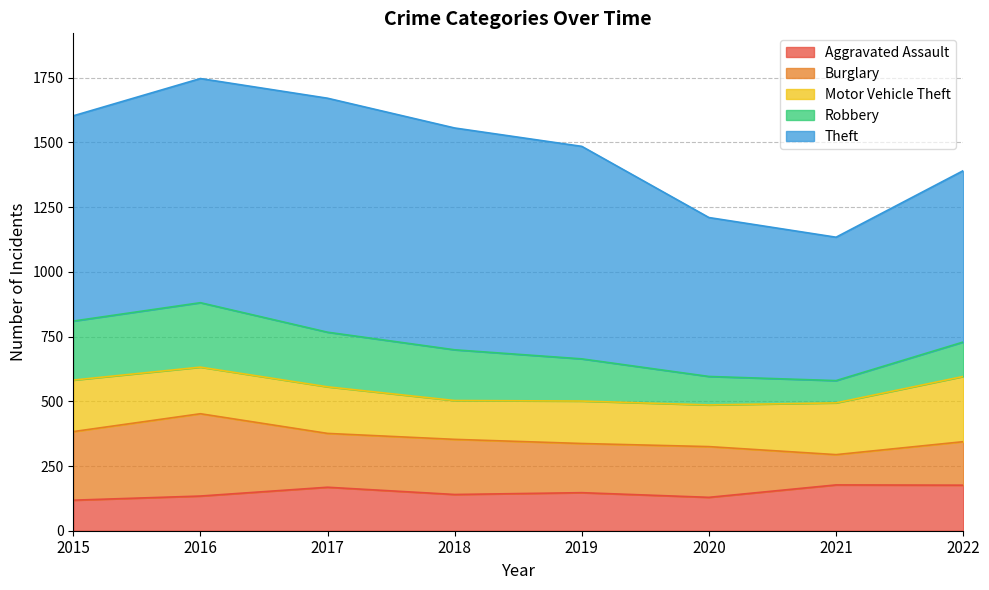

Read the Motor Vehicle Theft value at 2019, to the nearest 5.

165